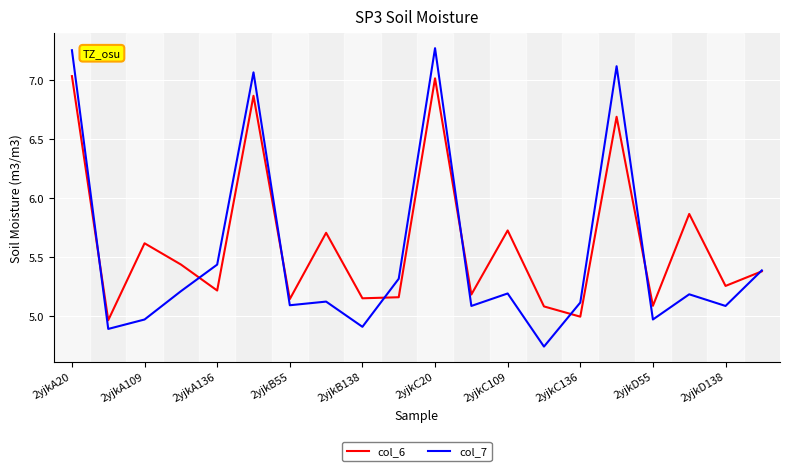

Rank the series by their maximum value, from highest to lowest.

col_7, col_6